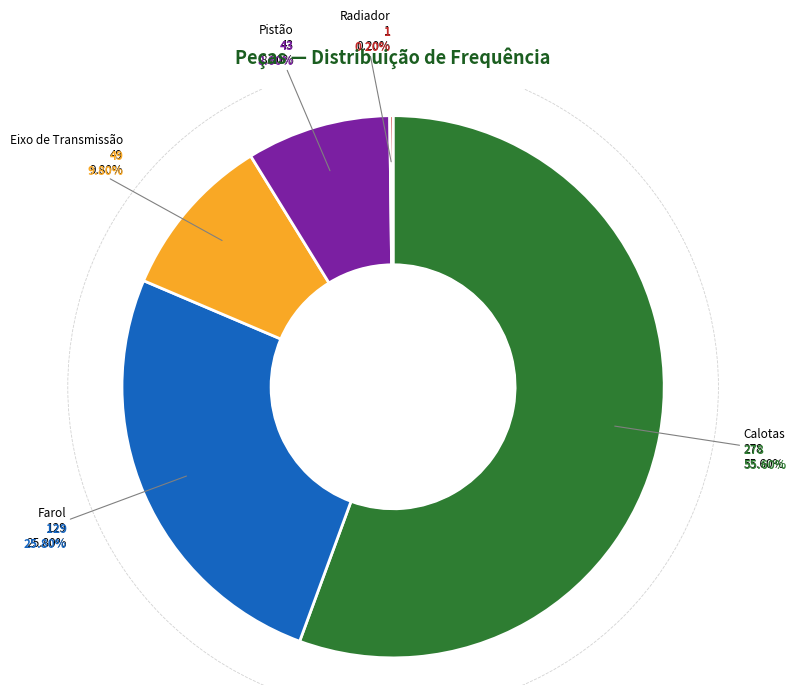

What percentage is the Farol slice, to the nearest percent?

26%